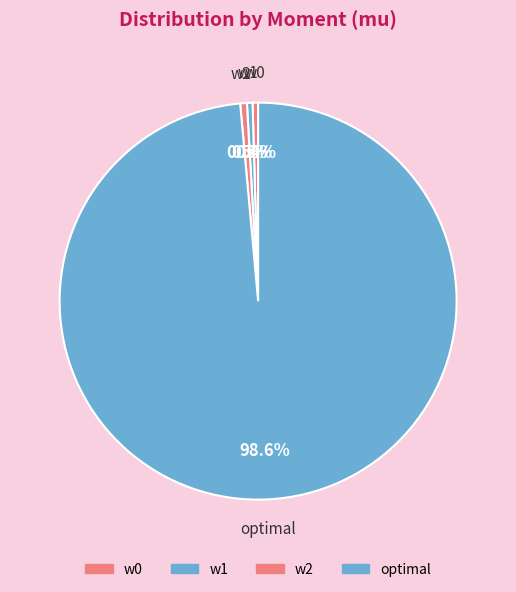

Count the number of slices in the pie.

4